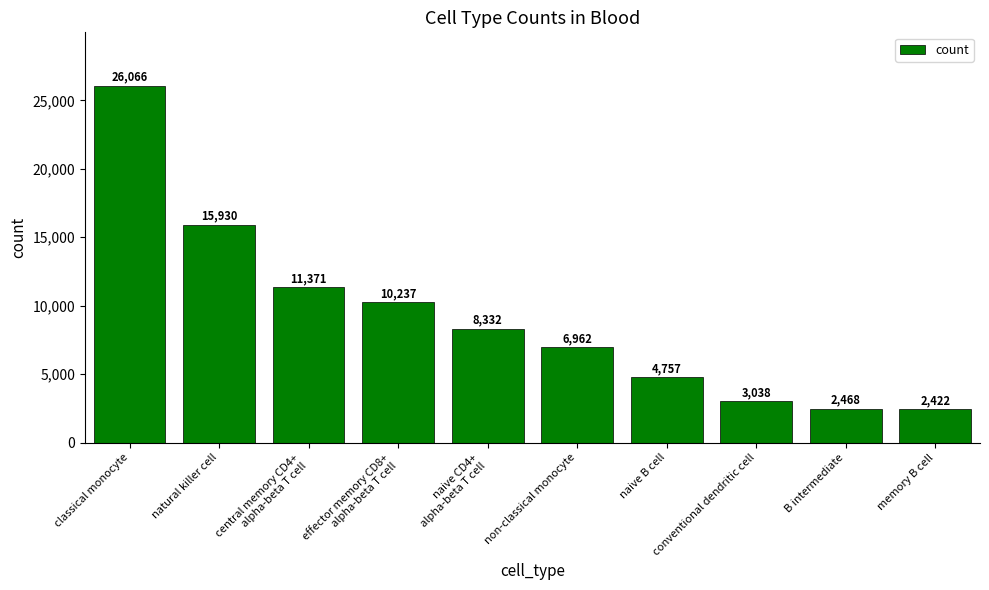

What position from the left is naive CD4+
alpha-beta T cell?

5